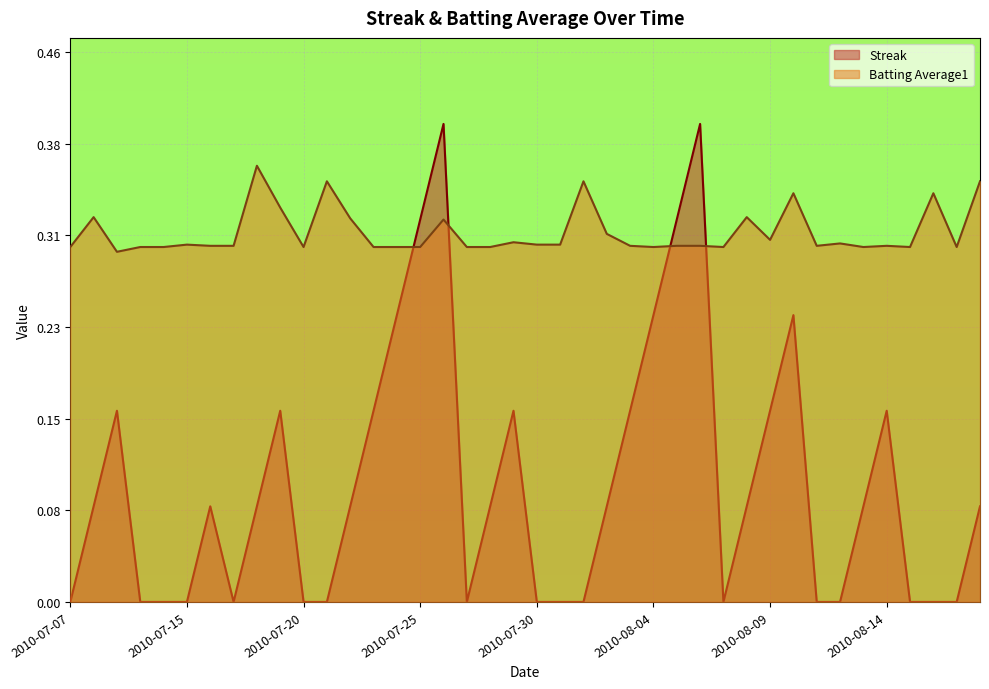

What is the label of the 6th point from the right?

2010-08-13